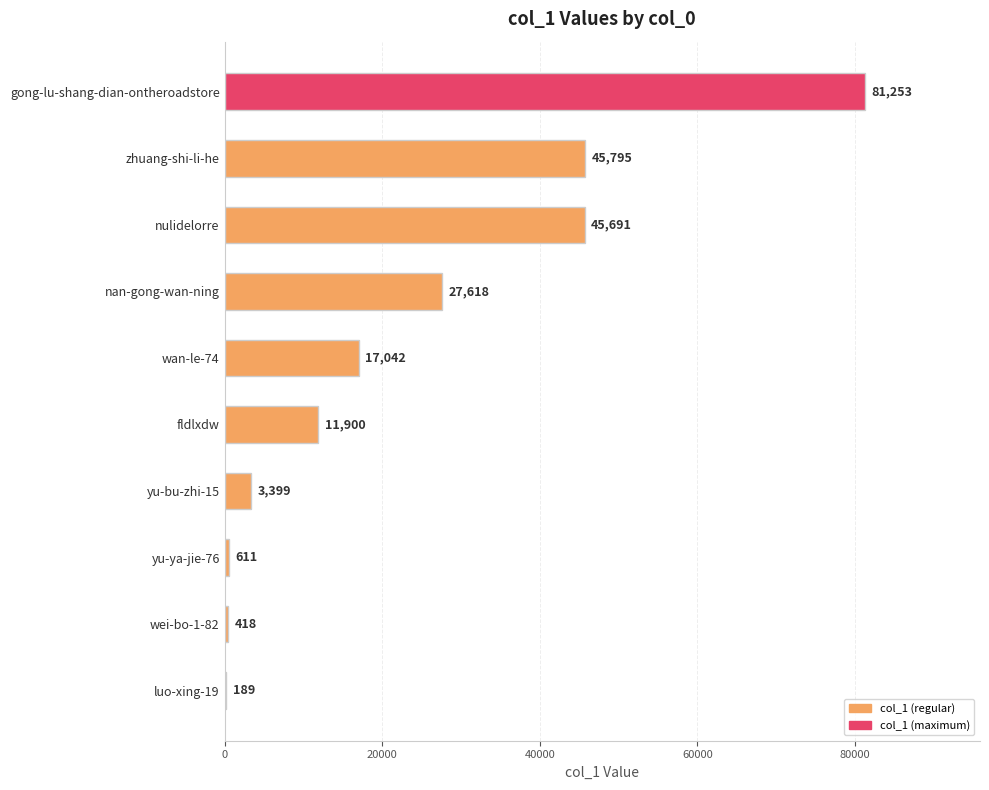

What is the sum of all values?

233916